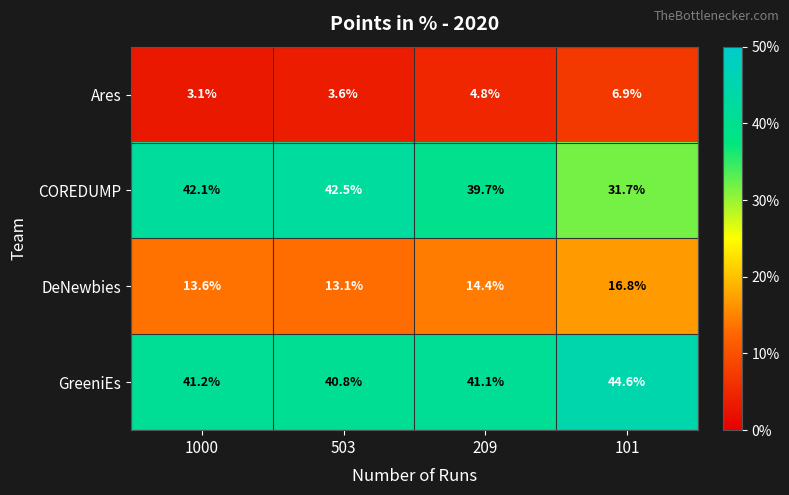

The Ares series shows 3.1 at 1000. True or false?

True